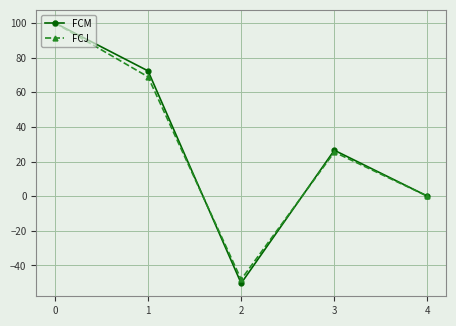

Where is FCJ nearest to the value 25?

3